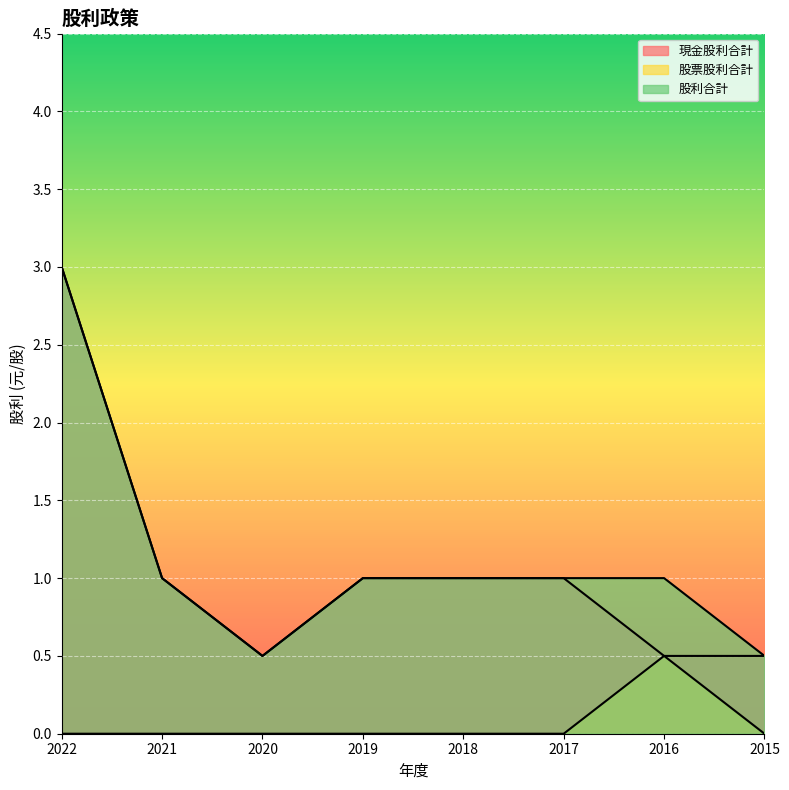

What is the total value across all series at 2016?

2.0